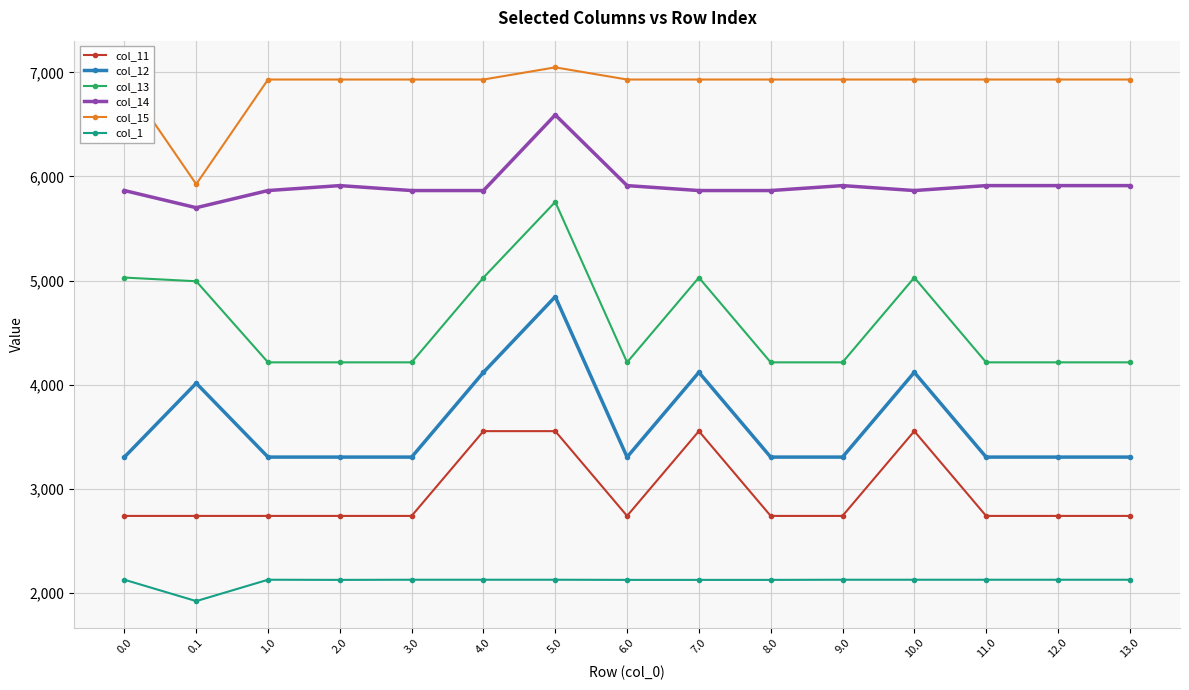

True or false: col_11 has a value of 2739.2 at 13.0.

True